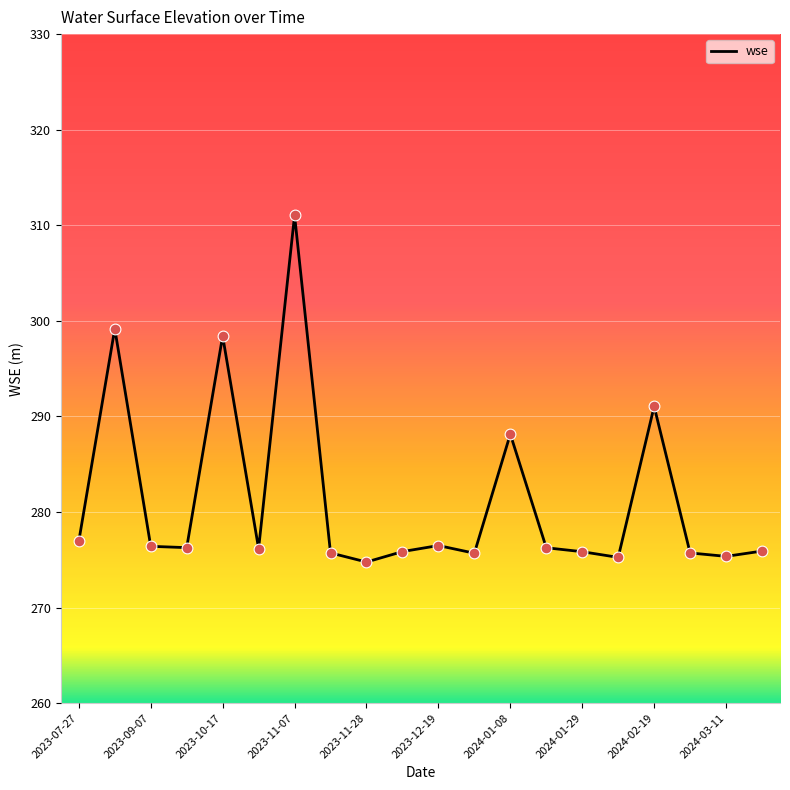

What is the minimum value shown in the chart?

274.8